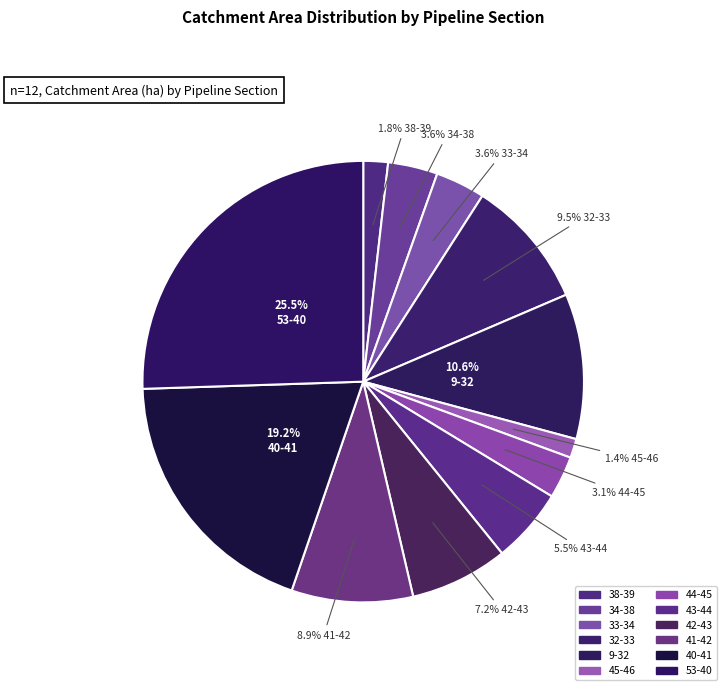

Combined, what portion of the pie is 32-33 and 44-45?

12.6%